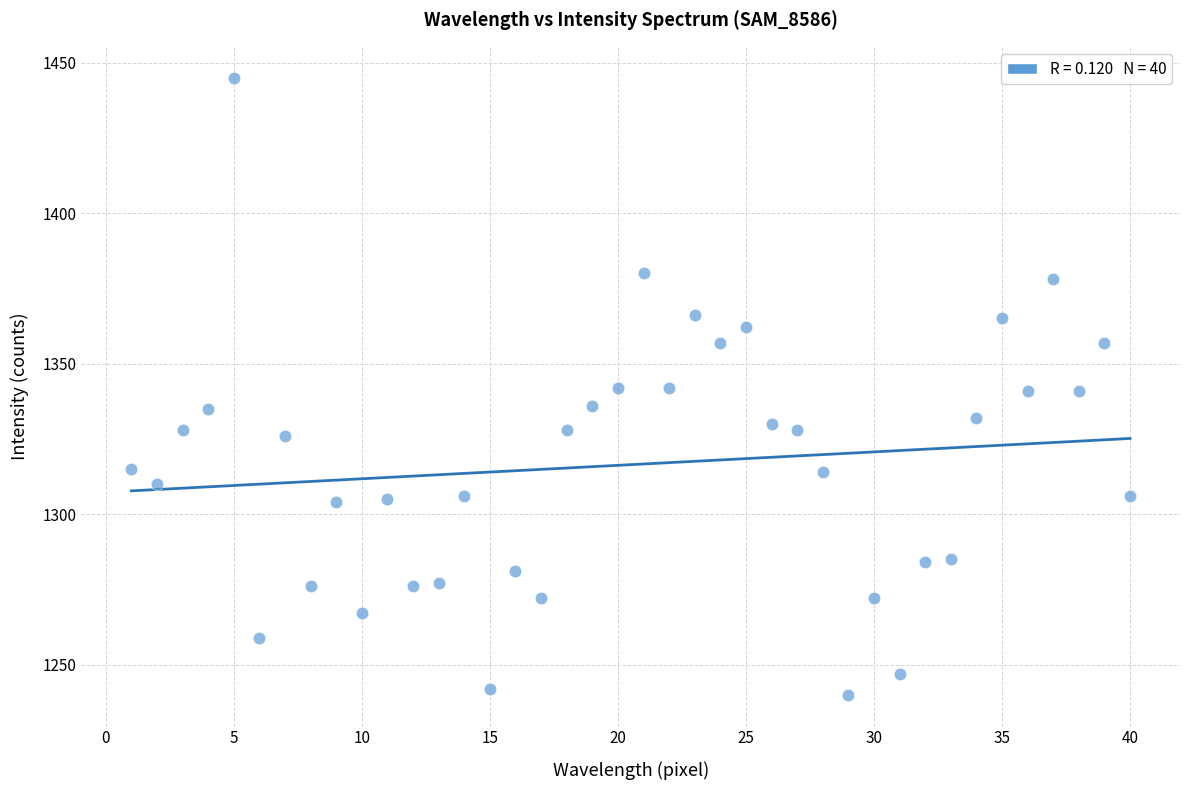

What is the range of X values (max minus min)?

39